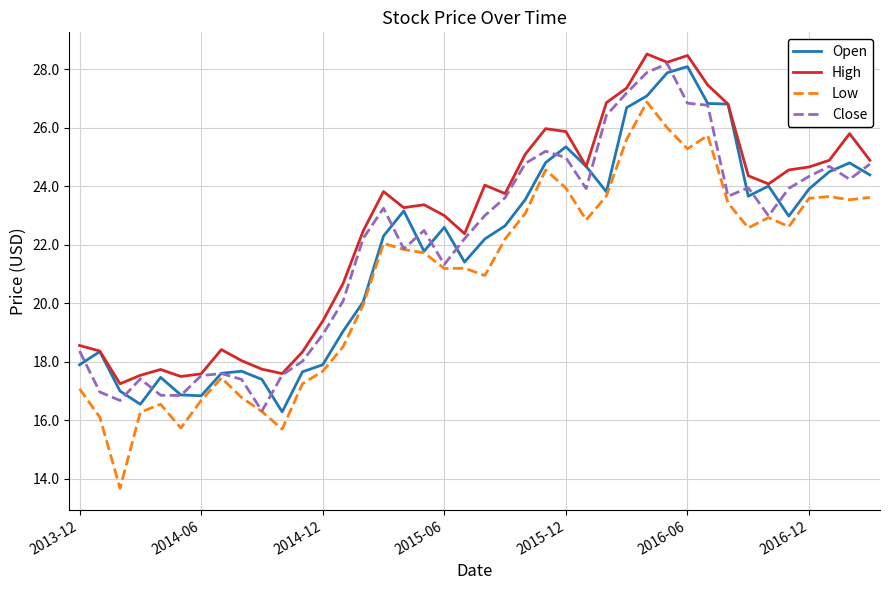

True or false: Open has more than 2 interior local peaks.

True